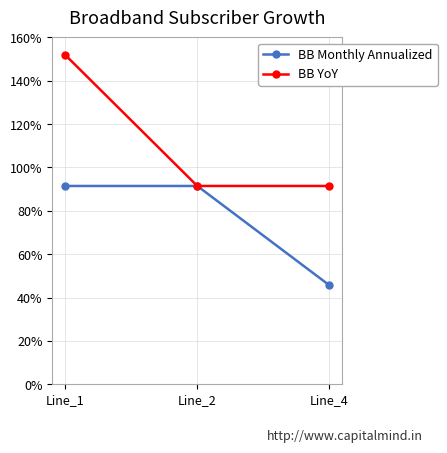

What is the difference between the BB Monthly Annualized values at Line_2 and Line_4?

0.5